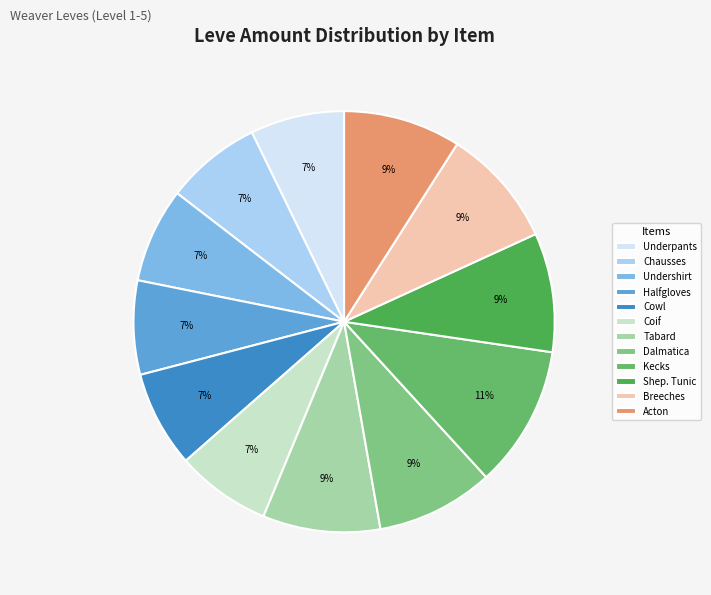

To the nearest percent, what is the difference between the largest and smallest slice percentages?

4%